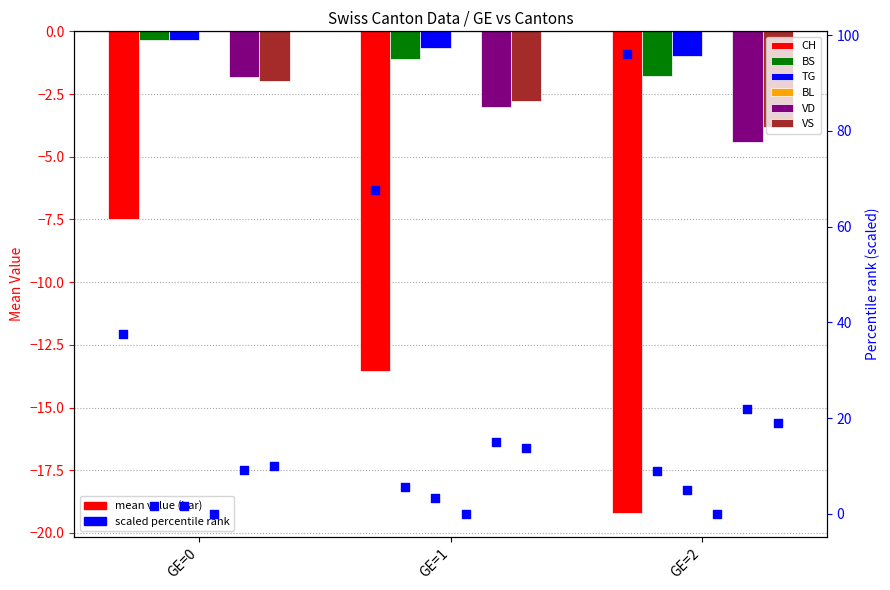

Which series contains the lowest Y value?

CH